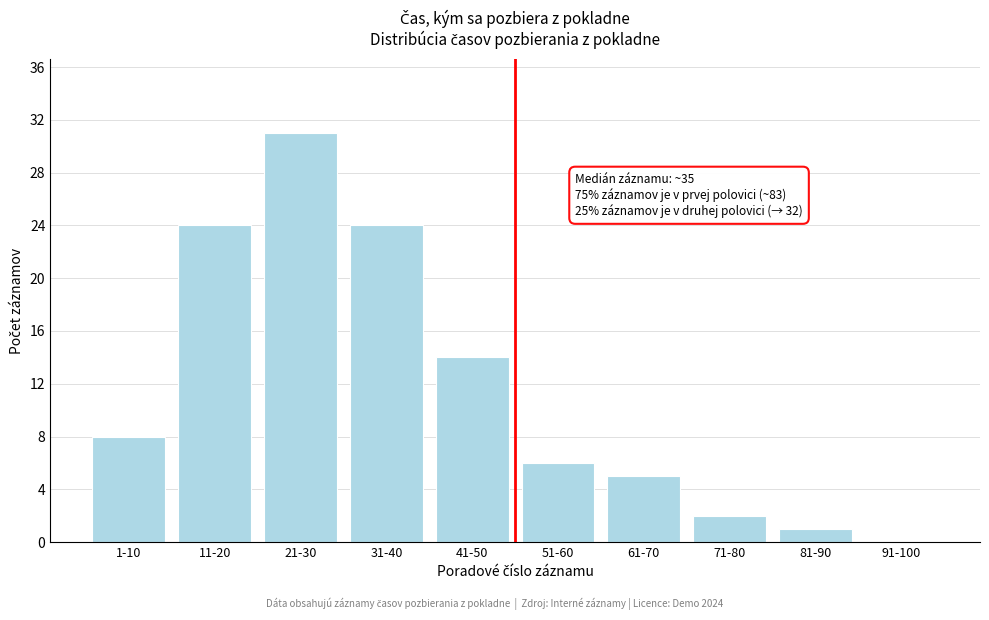

Reading left to right, list all the values displayed in this chart.

1-10=8	11-20=24	21-30=31	31-40=24	41-50=14	51-60=6	61-70=5	71-80=2	81-90=1	91-100=0